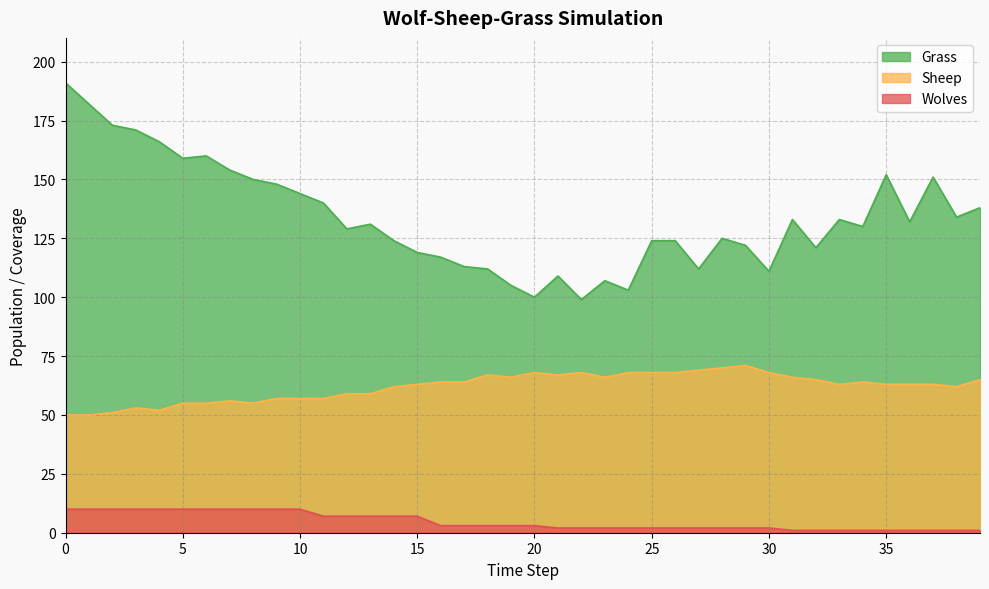

Is it true that Sheep equals 89 at 13?

False